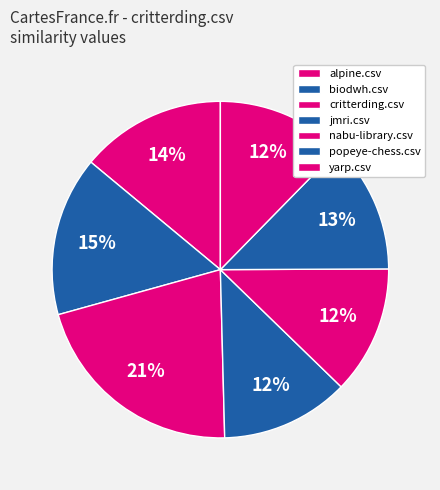

How many segments does this pie chart have?

7